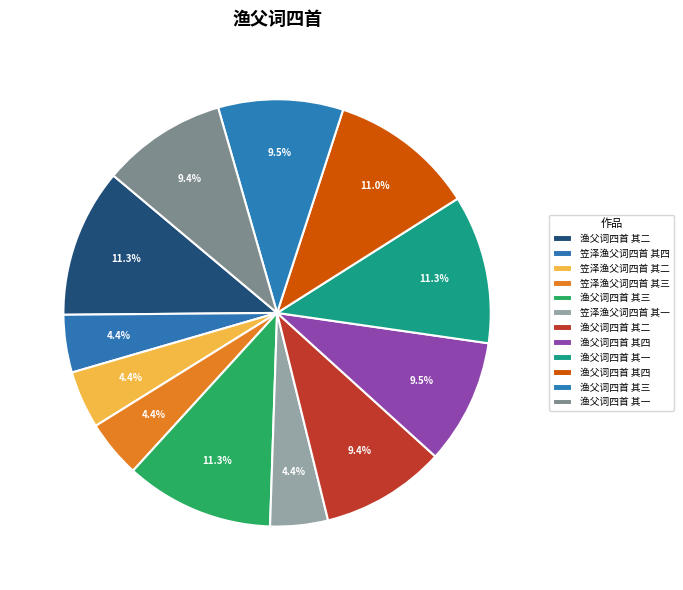

Rank the categories by value from lowest to highest.

笠泽渔父词四首 其一, 笠泽渔父词四首 其二, 笠泽渔父词四首 其三, 笠泽渔父词四首 其四, 渔父词四首 其一, 渔父词四首 其二, 渔父词四首 其三, 渔父词四首 其四, 渔父词四首 其四, 渔父词四首 其一, 渔父词四首 其二, 渔父词四首 其三